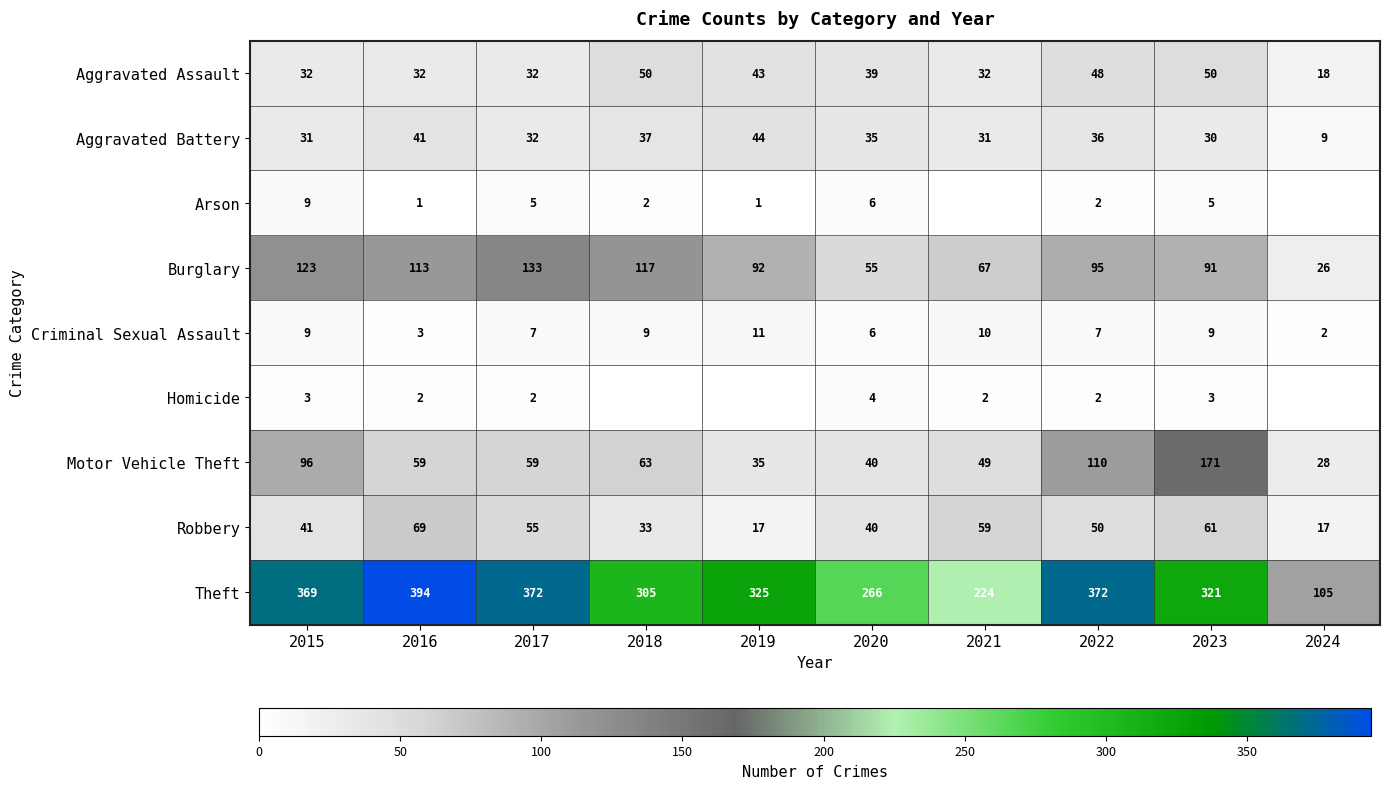

Read the Robbery value at 2024, to the nearest 5.

15